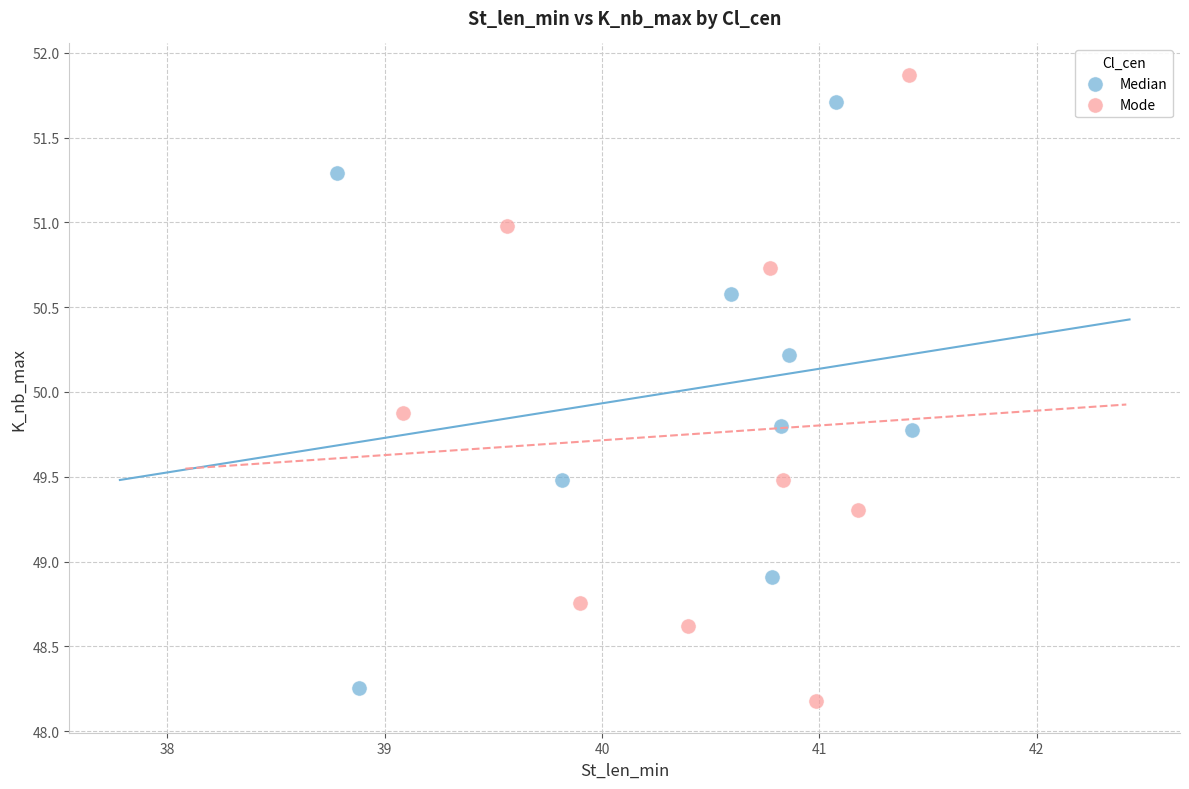

Which series contains the highest Y value?

Mode